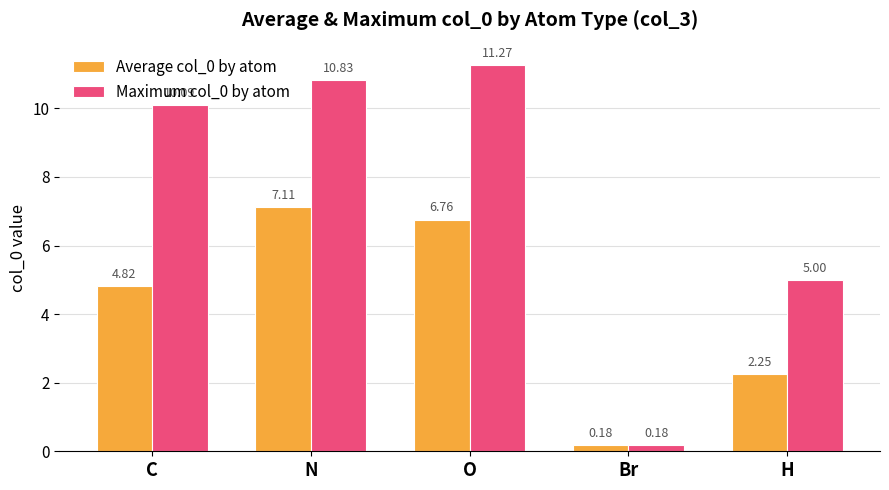

Which series has the largest range (max minus min)?

Maximum col_0 by atom